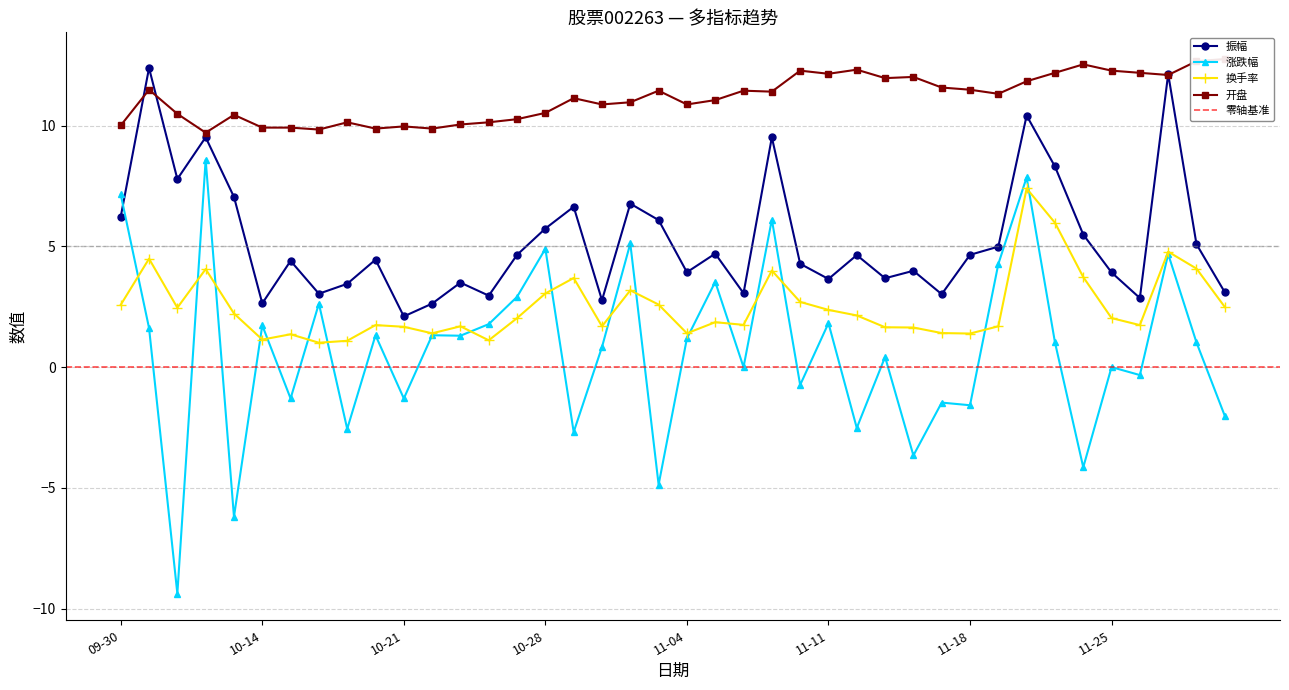

What is the average value of the 换手率 series?

2.5